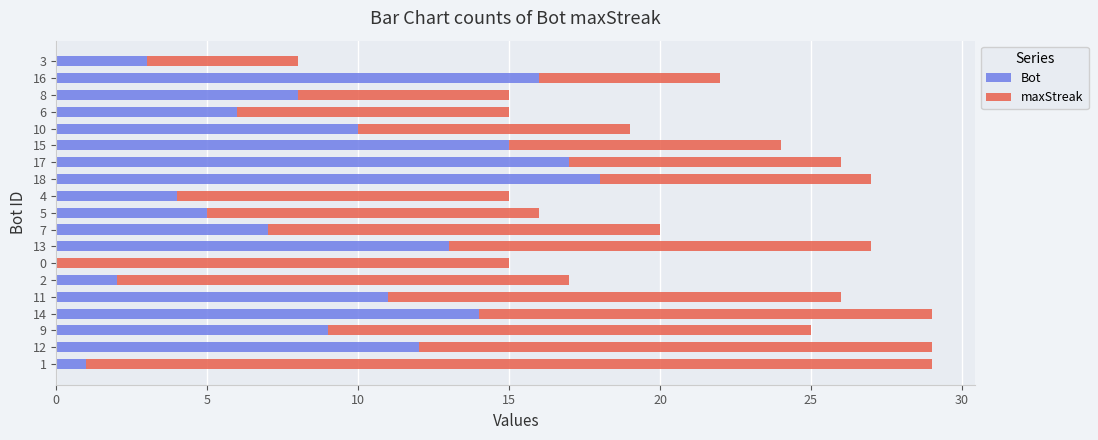

At which label does Bot reach its peak?

18